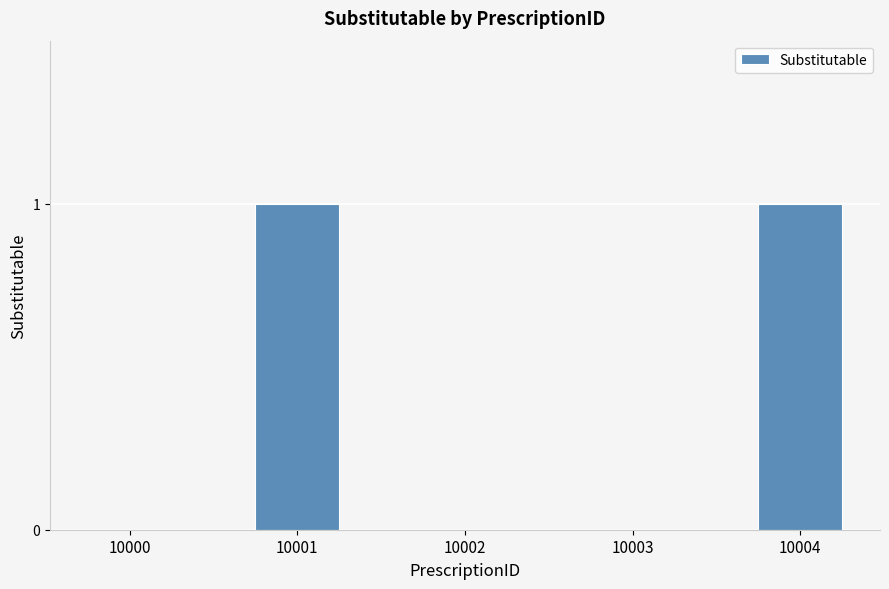

The chart shows a value of 1 at 10003. True or false?

False